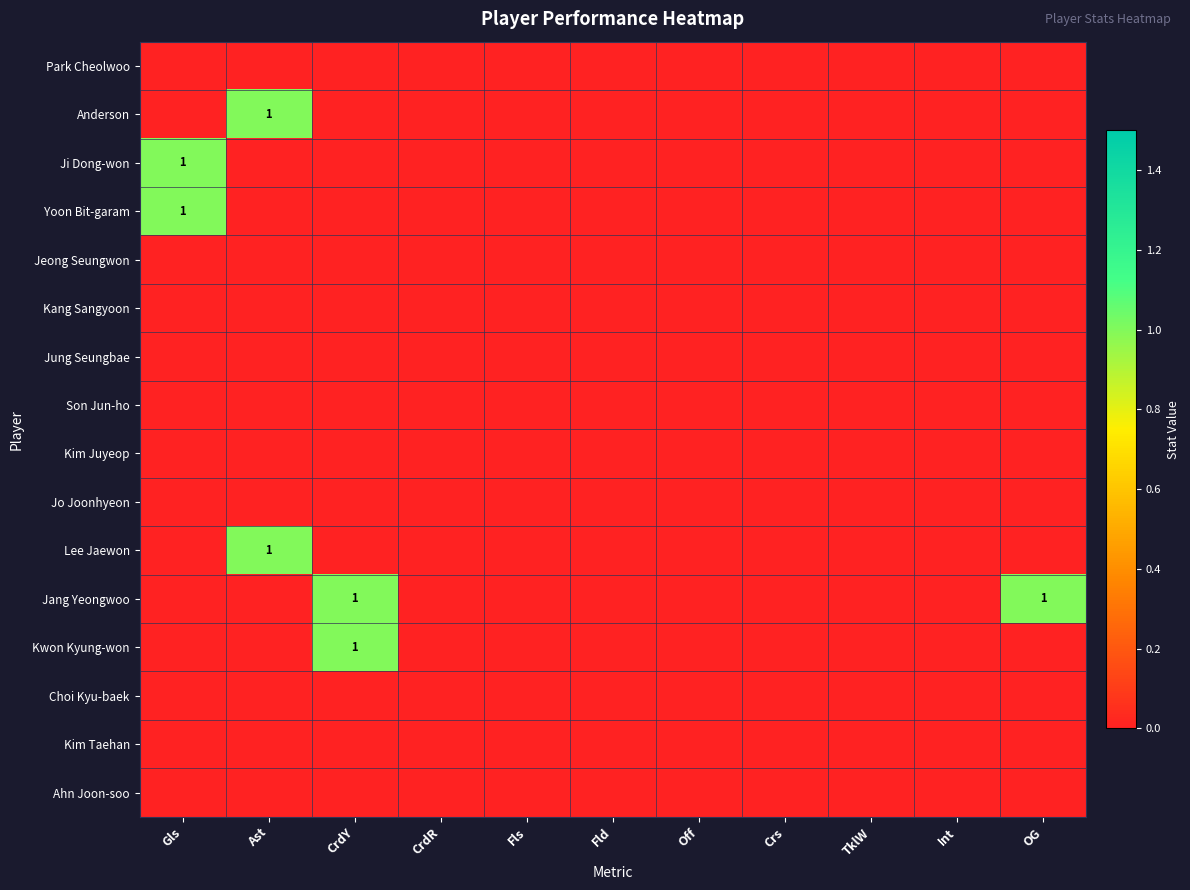

Rank the categories by Kim Taehan value from highest to lowest.

Gls, Ast, CrdY, CrdR, Fls, Fld, Off, Crs, TklW, Int, OG